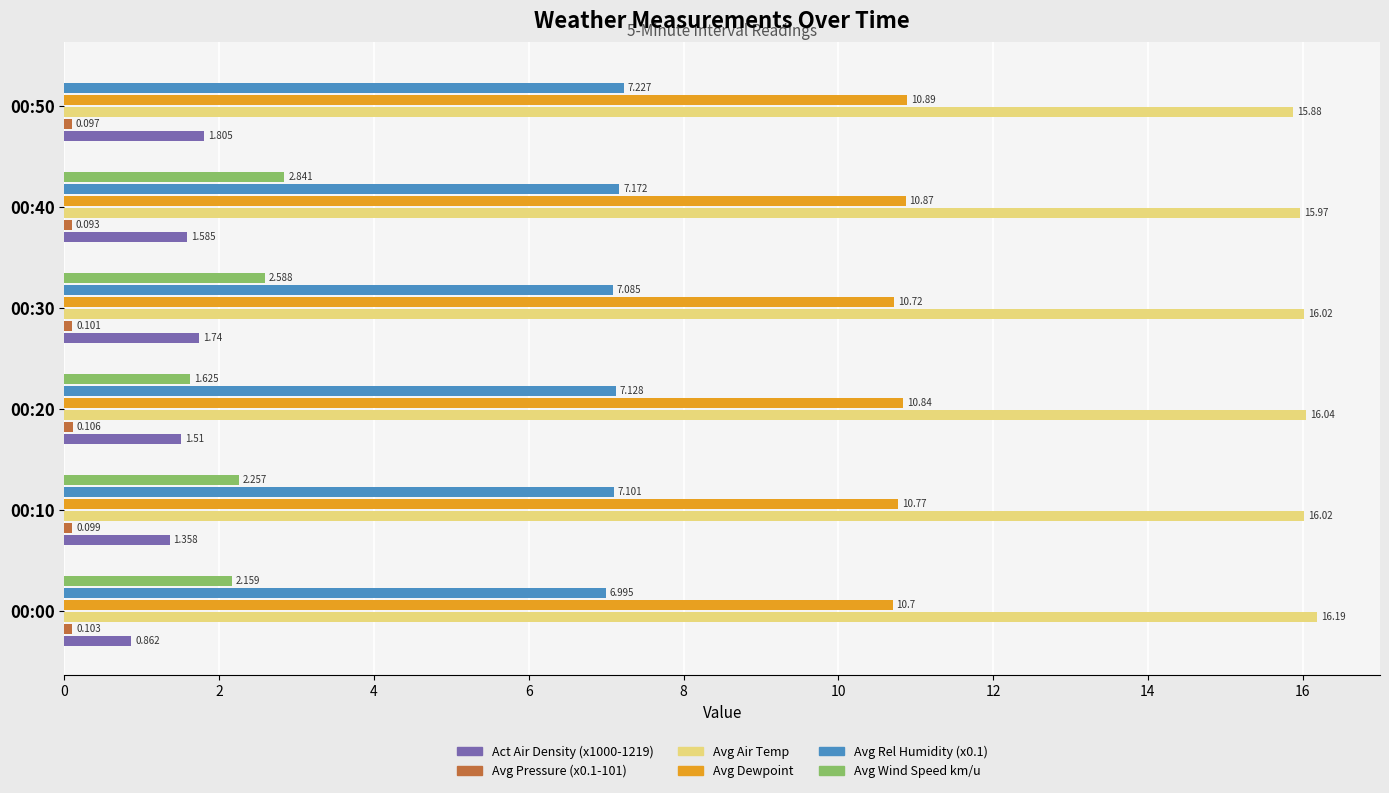

Between 00:30 and 00:50, which series saw the biggest shift?

Avg Wind Speed km/u